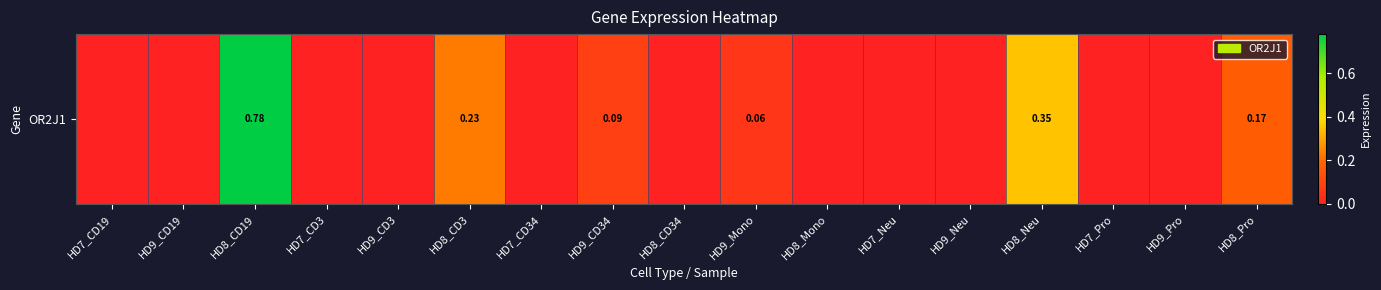

How many data points are above 0?

6